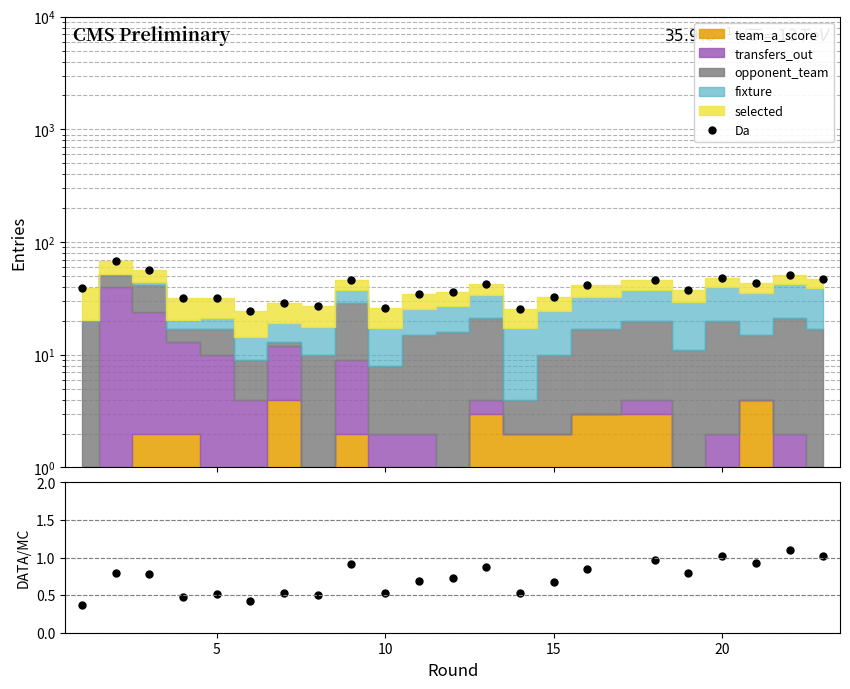

What is the difference between the maximum and minimum values in the Da series?

42.6